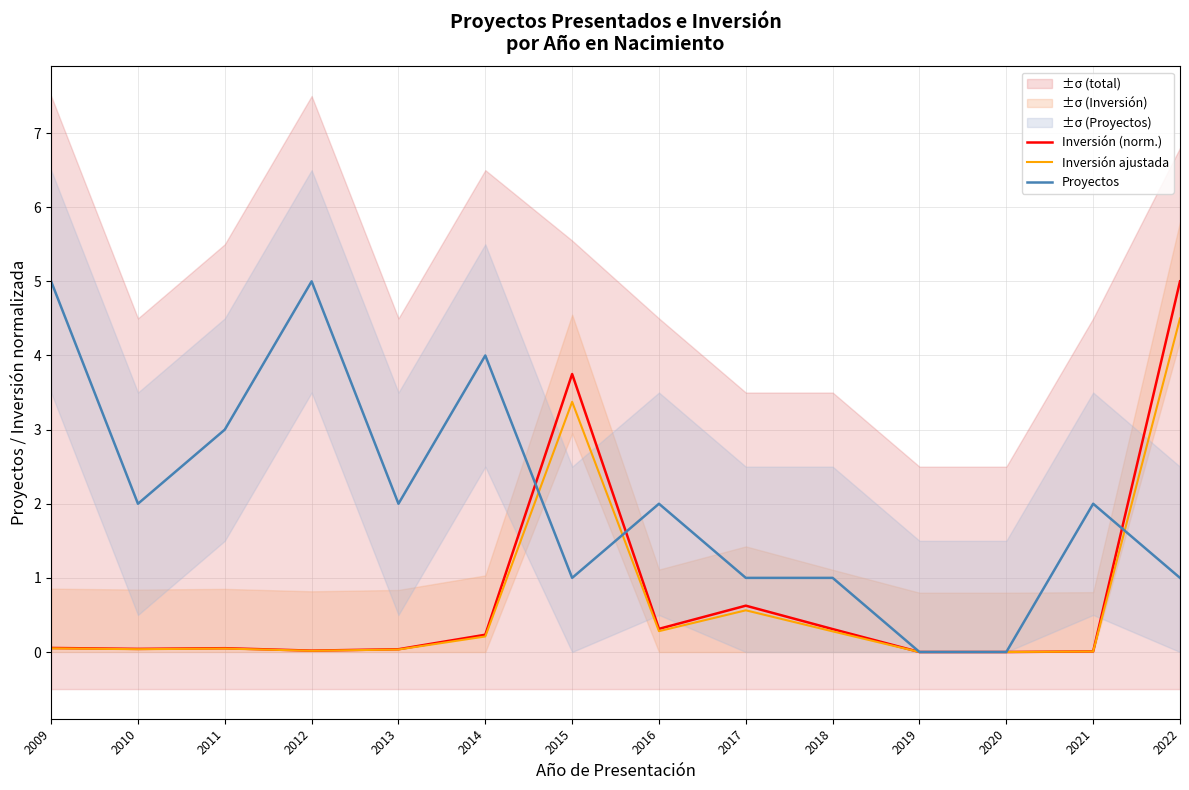

In Inversión ajustada, how many points are higher than both neighbors (excluding endpoints)?

3